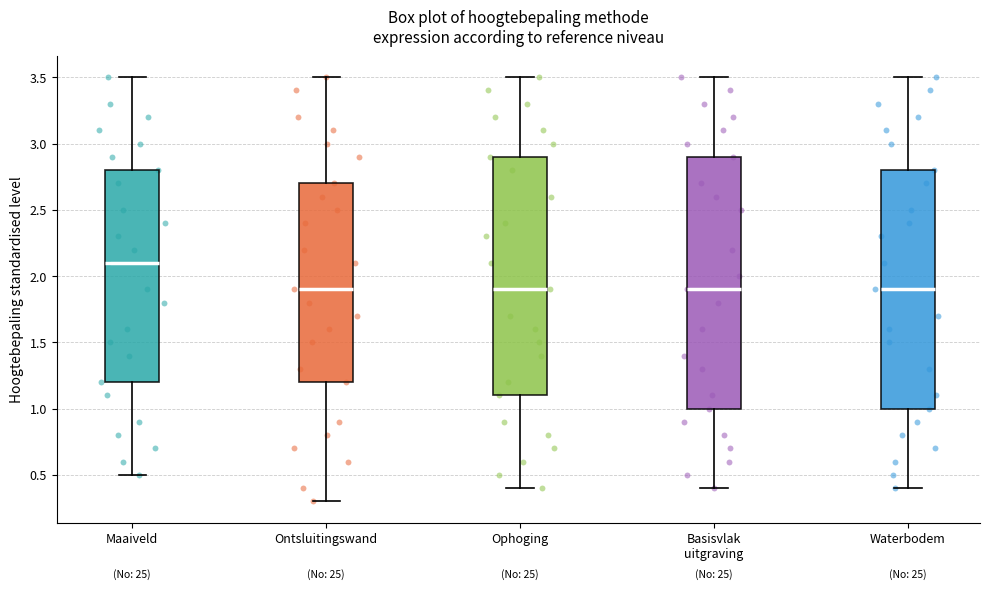

Which box's median line is the highest?

Maaiveld